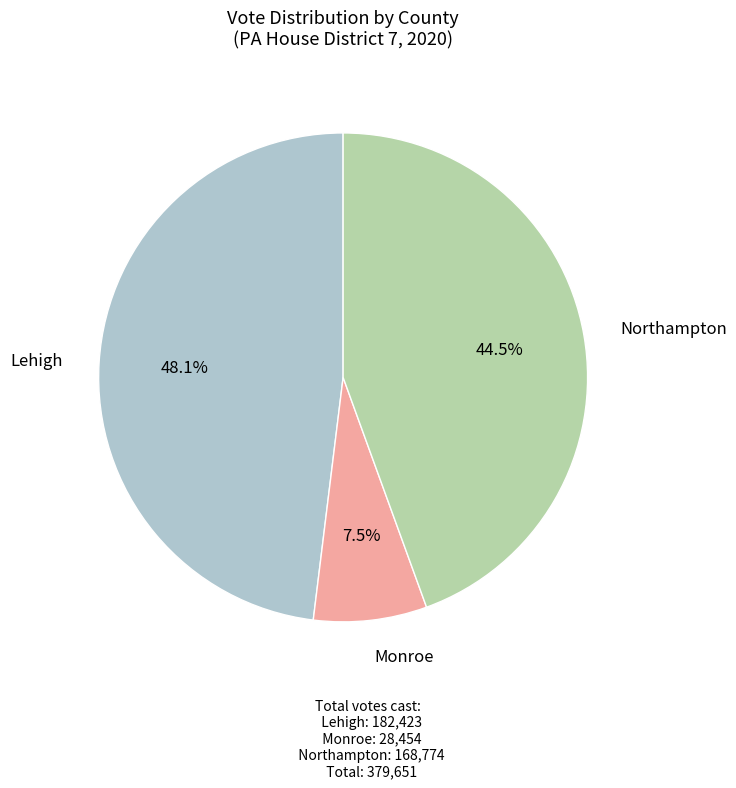

Count the number of slices in the pie.

3